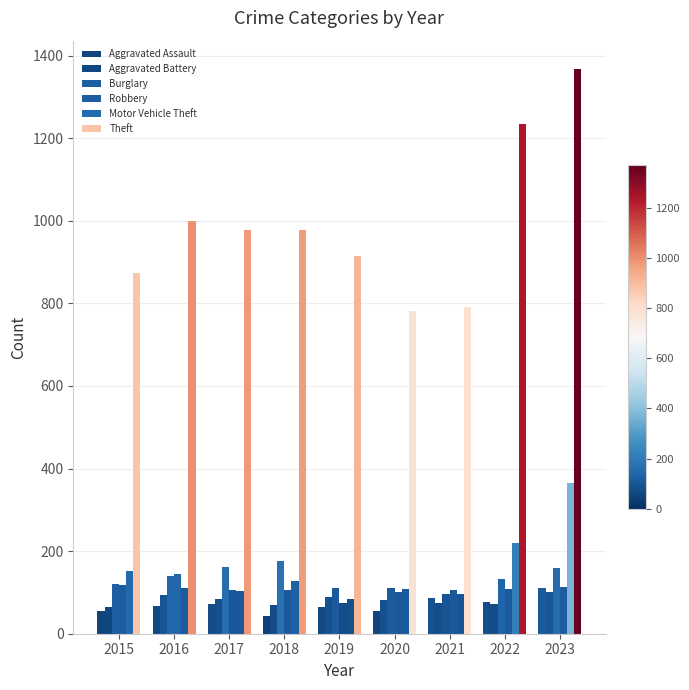

Are the bars grouped side by side (vs. stacked)?

Yes